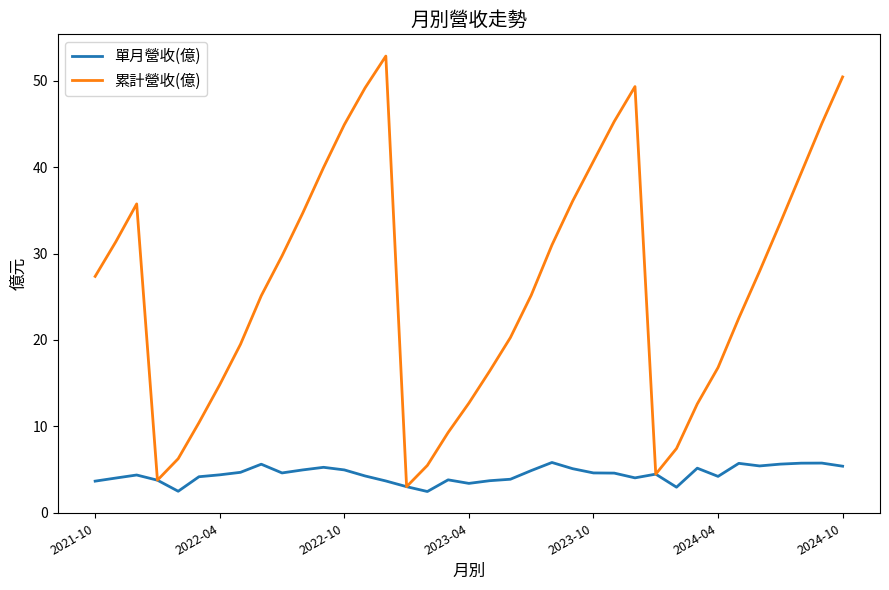

Which series has the largest total across all categories?

累計營收(億)